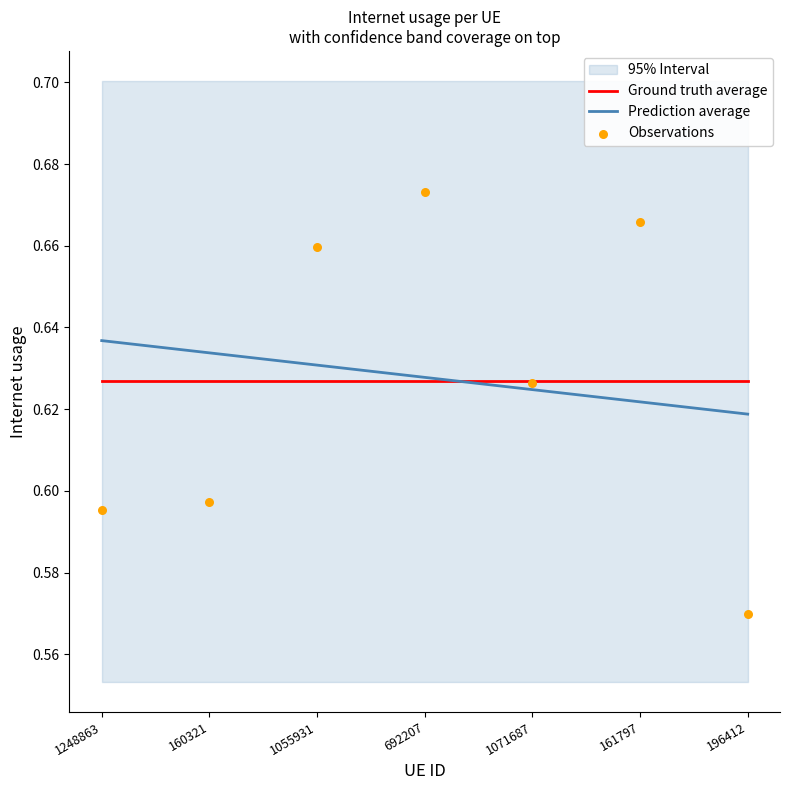

Which series has the widest spread of Y values?

Observations